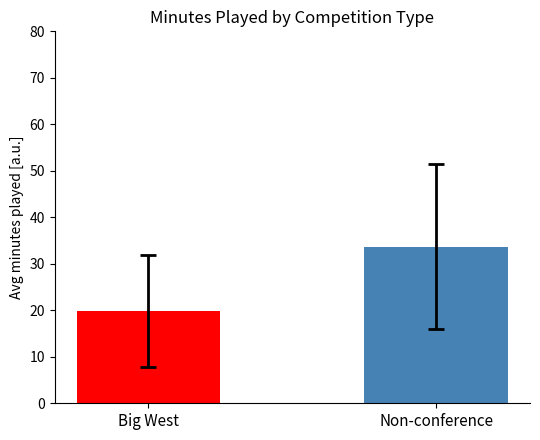

What is the smallest value displayed?

19.8